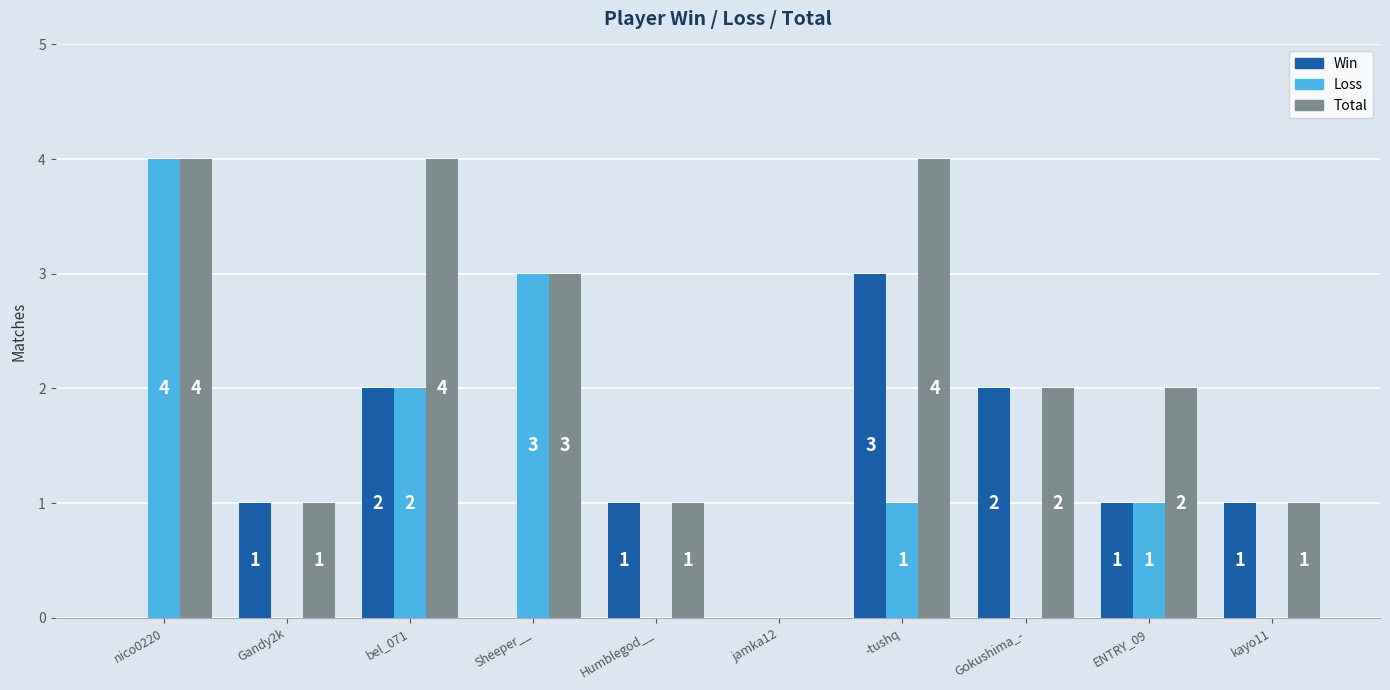

What is the difference between the Total values at Gokushima_- and Gandy2k?

1